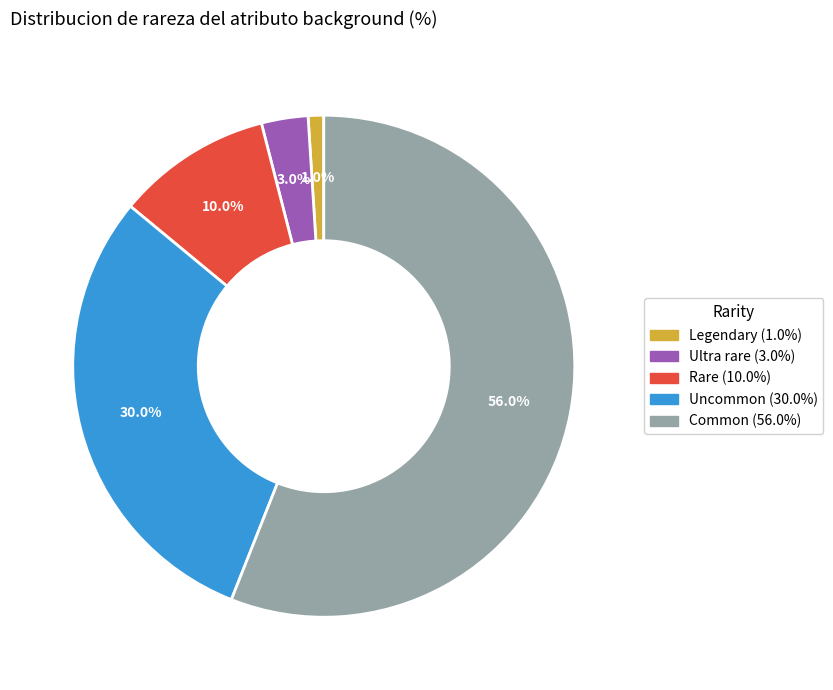

What percentage is NOT represented by Uncommon?

70.0%